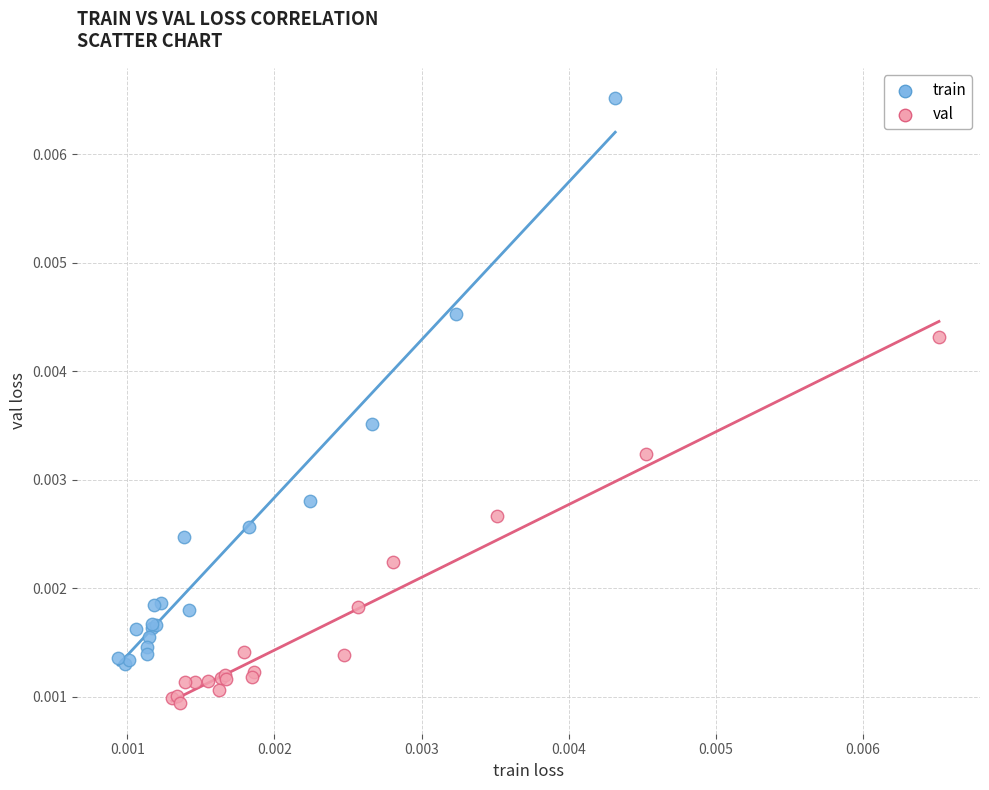

Which series has the widest spread of Y values?

train